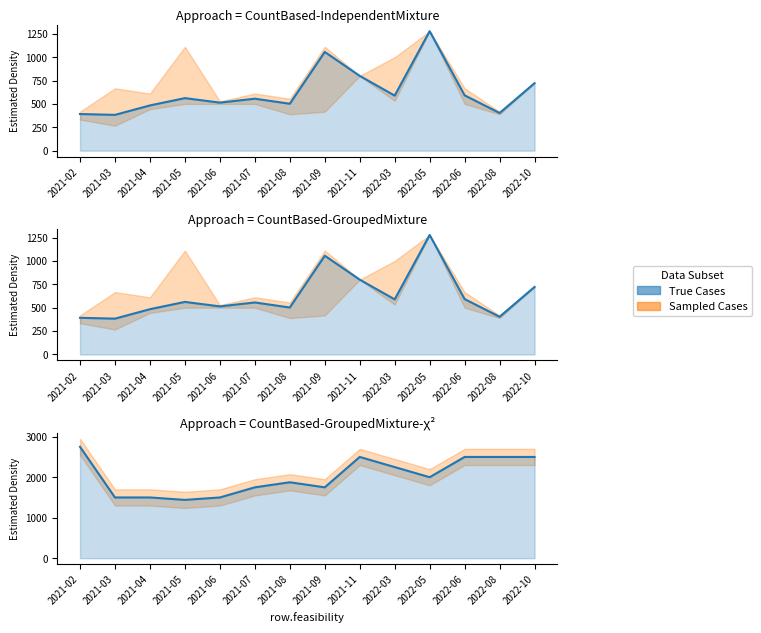

What is the change in value from 2021-05 to 2022-05?

+560